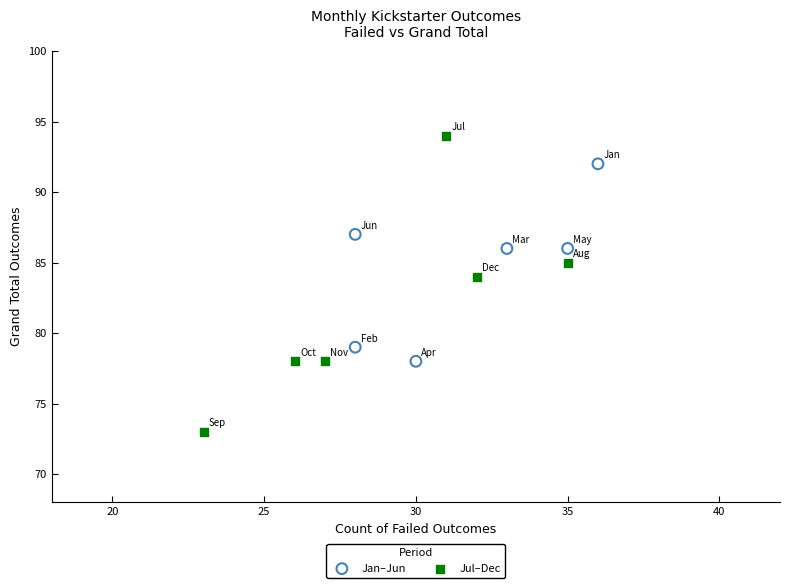

Which series has the largest Y range (max minus min)?

Jul–Dec